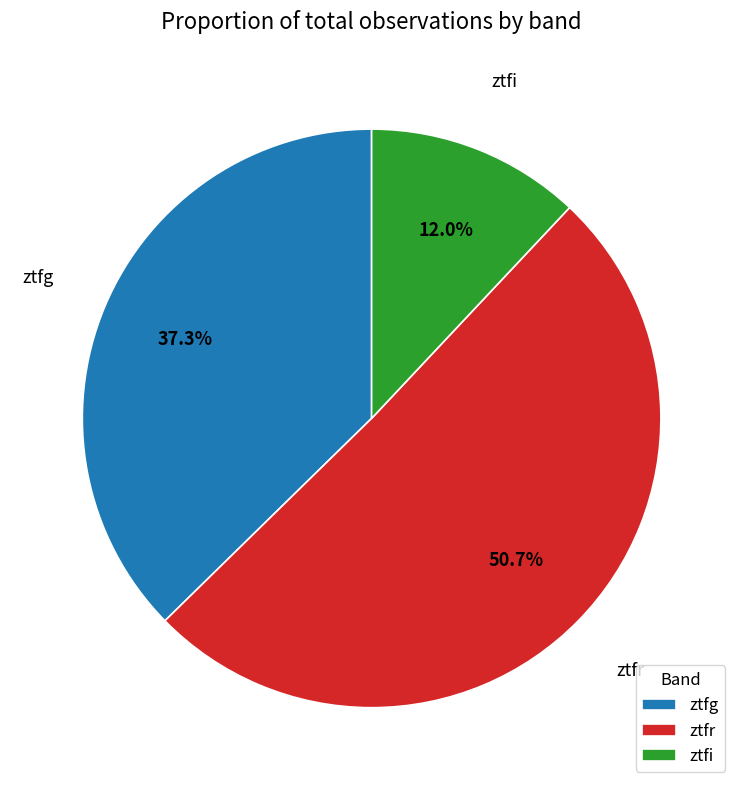

Approximately how many times larger is the value at ztfi compared to ztfg?

0.3